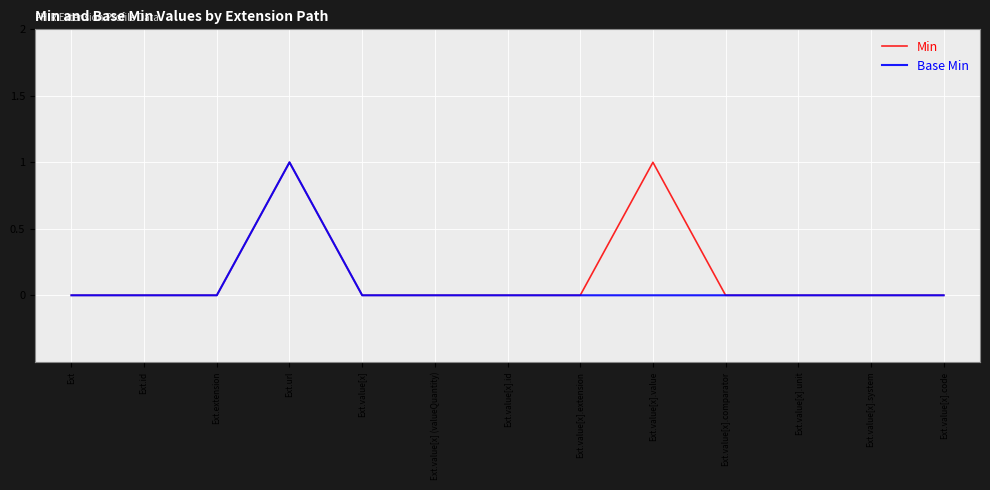

At which category is the sum across all series the highest?

Ext.url